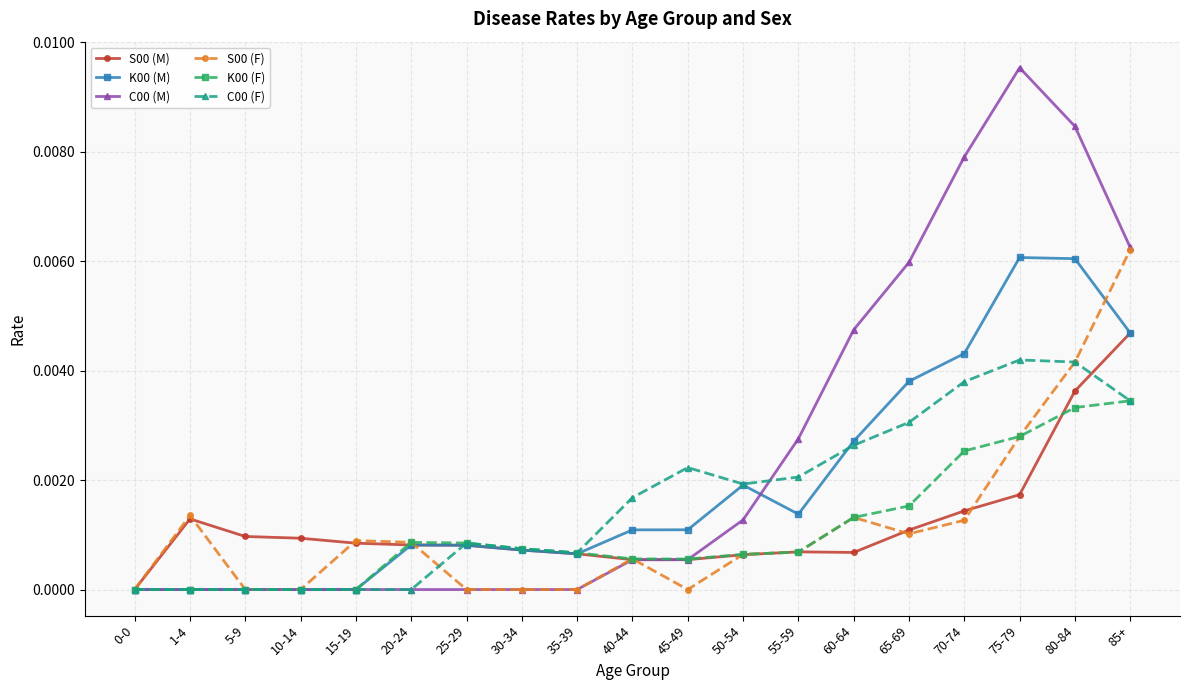

Which series has the largest range (max minus min)?

C00 (M)